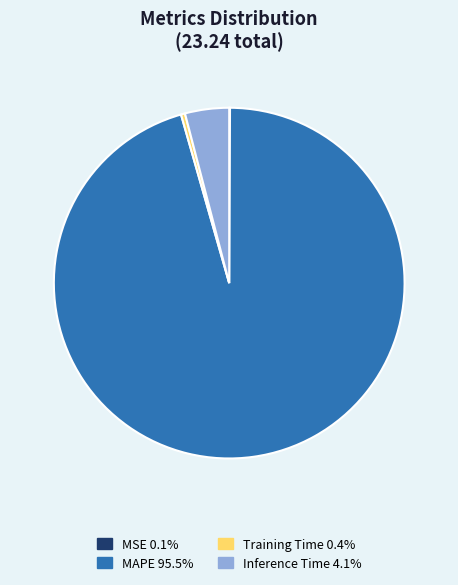

Is it true that Inference Time is 4% of the pie?

True